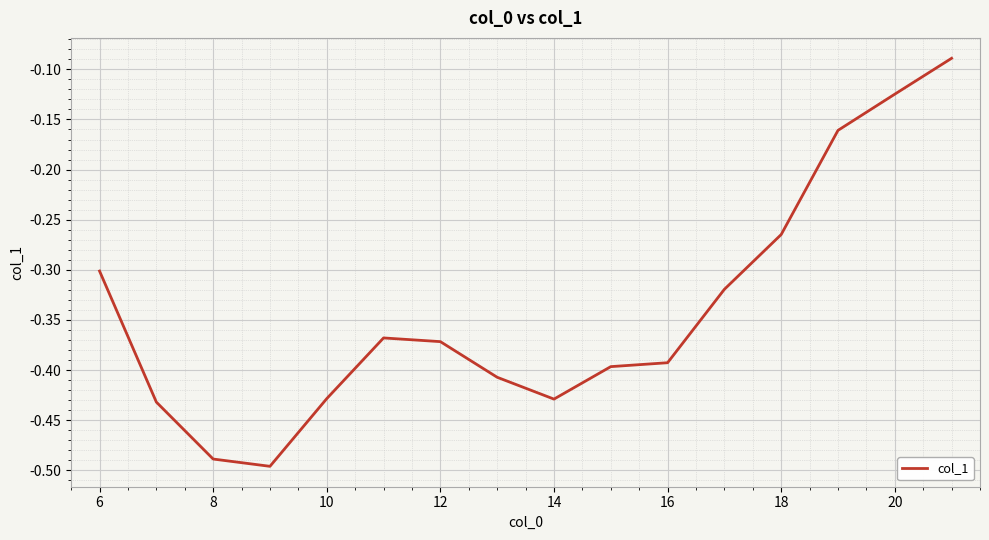

What is the difference between the maximum and minimum values?

0.4